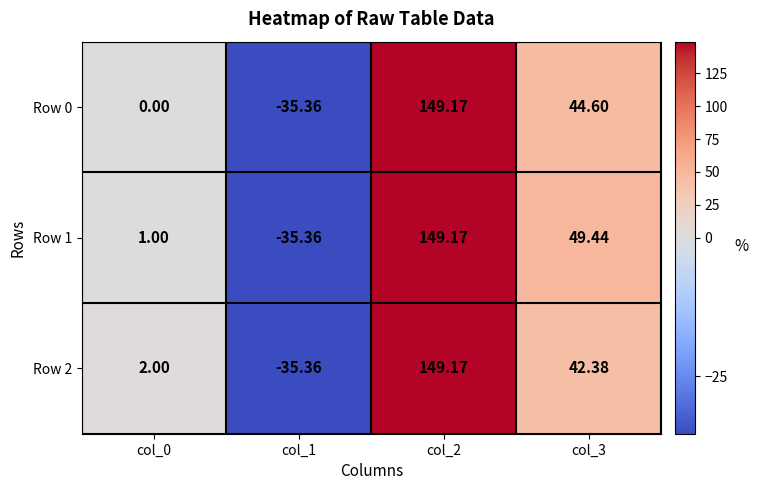

Is the value of Row 2 at col_0 greater than the value of Row 0 at col_1?

Yes